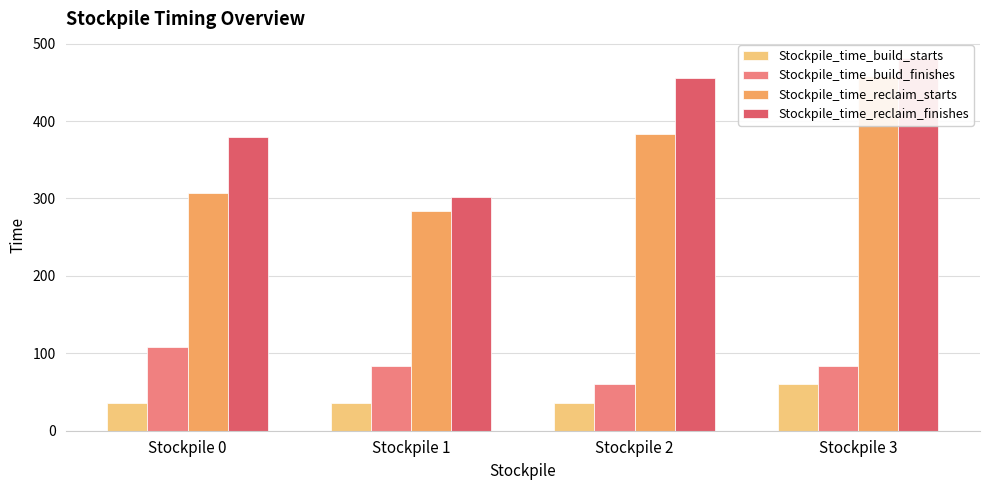

What are all the series names shown in the legend?

Stockpile_time_build_starts, Stockpile_time_build_finishes, Stockpile_time_reclaim_starts, Stockpile_time_reclaim_finishes